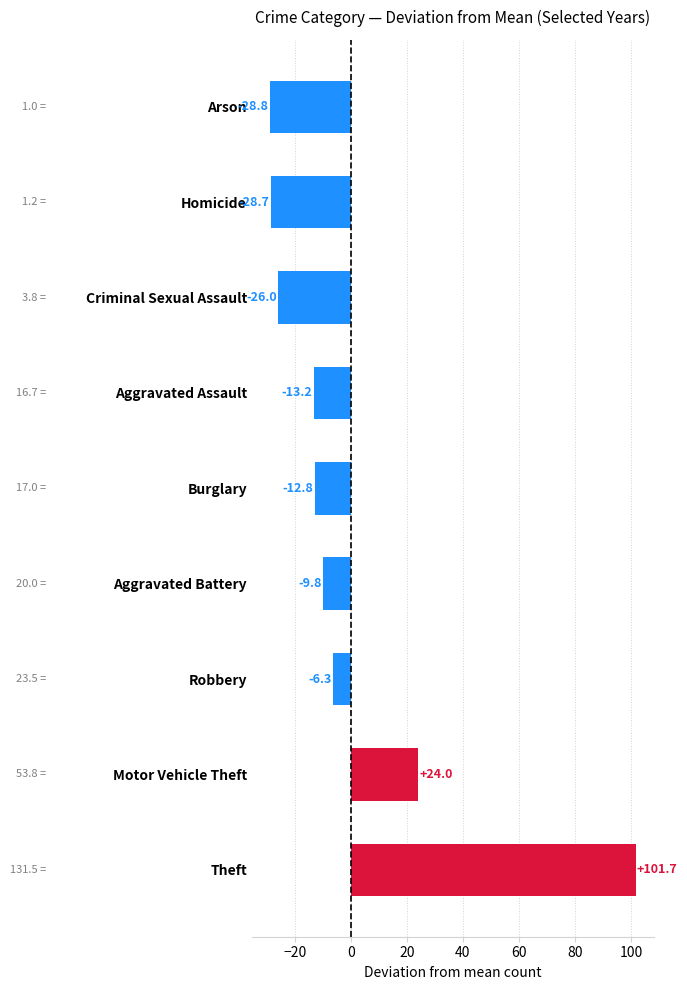

How many values exceed -12?

4